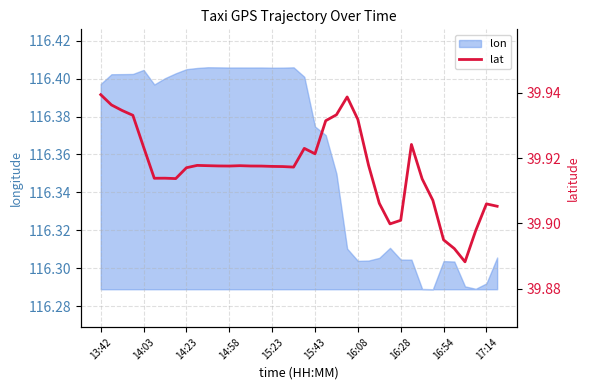

What is the minimum value shown in the chart?

39.9